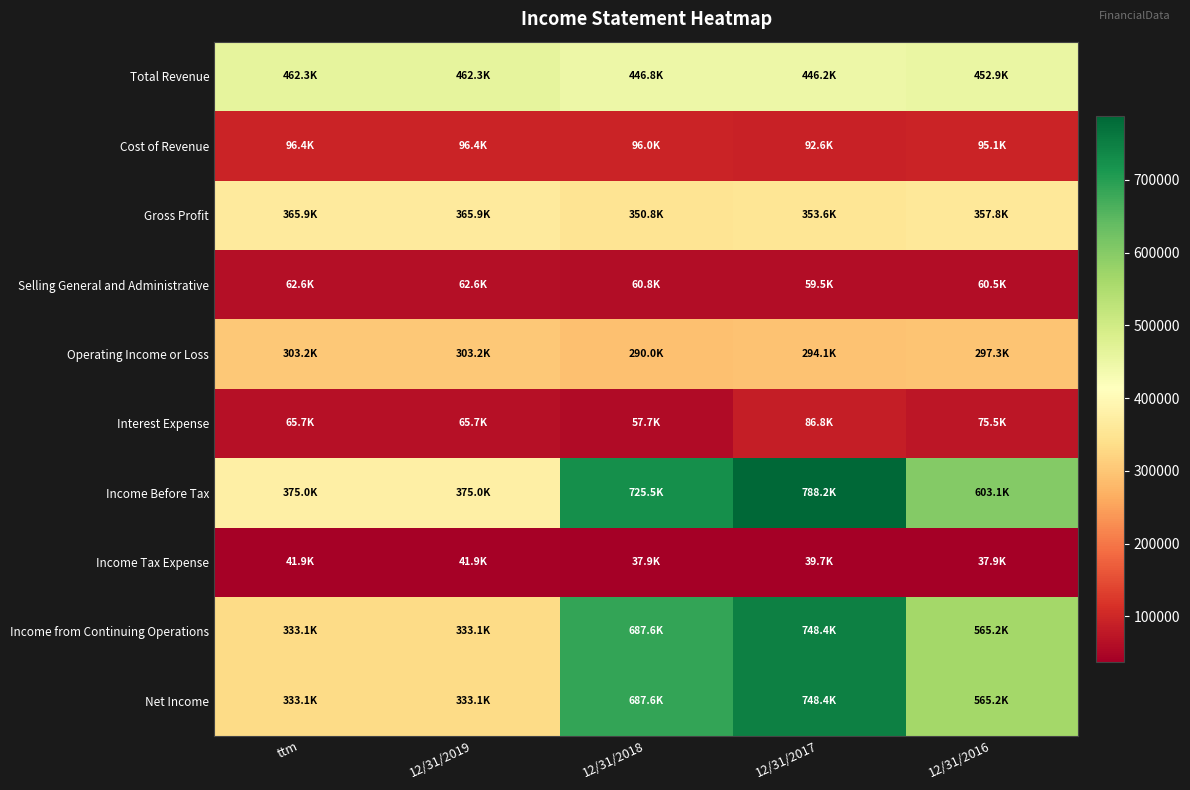

Reading right to left, extract all data points from this chart.

Total Revenue: 12/31/2016=452926	12/31/2017=446242	12/31/2018=446814	12/31/2019=462314	ttm=462314
Cost of Revenue: 12/31/2016=95079	12/31/2017=92642	12/31/2018=96003	12/31/2019=96448	ttm=96448
Gross Profit: 12/31/2016=357847	12/31/2017=353600	12/31/2018=350811	12/31/2019=365866	ttm=365866
Selling General and Administrative: 12/31/2016=60547	12/31/2017=59530	12/31/2018=60831	12/31/2019=62638	ttm=62638
Operating Income or Loss: 12/31/2016=297300	12/31/2017=294070	12/31/2018=289980	12/31/2019=303228	ttm=303228
Interest Expense: 12/31/2016=75478	12/31/2017=86763	12/31/2018=57691	12/31/2019=65698	ttm=65698
Income Before Tax: 12/31/2016=603101	12/31/2017=788162	12/31/2018=725520	12/31/2019=375040	ttm=375040
Income Tax Expense: 12/31/2016=37857	12/31/2017=39737	12/31/2018=37940	12/31/2019=41935	ttm=41935
Income from Continuing Operations: 12/31/2016=565244	12/31/2017=748425	12/31/2018=687580	12/31/2019=333105	ttm=333105
Net Income: 12/31/2016=565244	12/31/2017=748425	12/31/2018=687580	12/31/2019=333105	ttm=333105